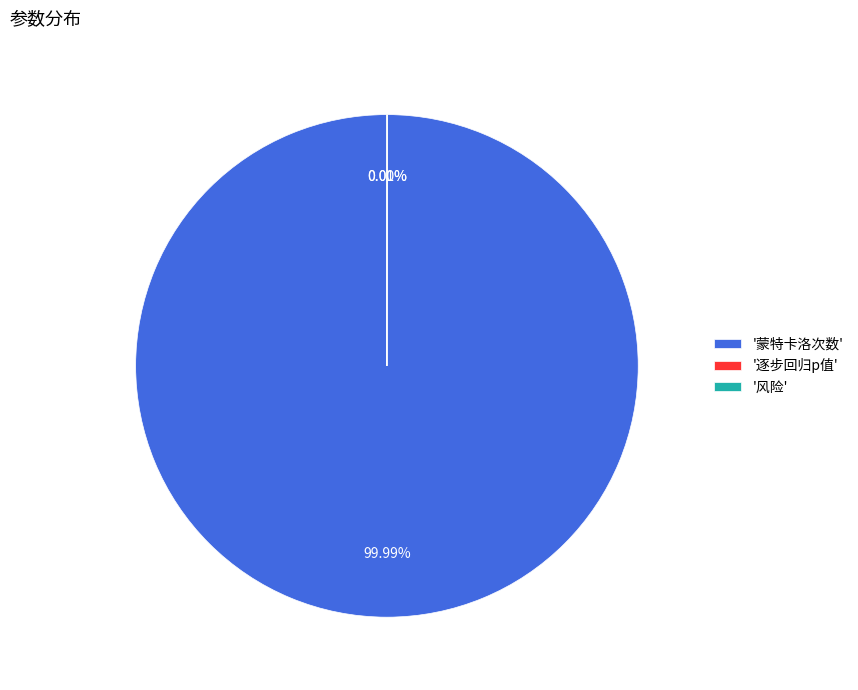

Is there any slice that represents more than half of the pie?

Yes